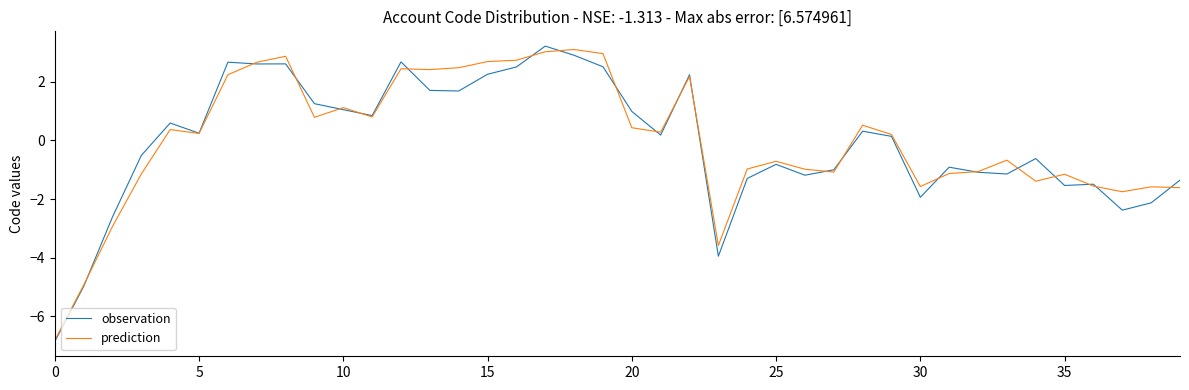

What is the greatest value displayed?

3.2